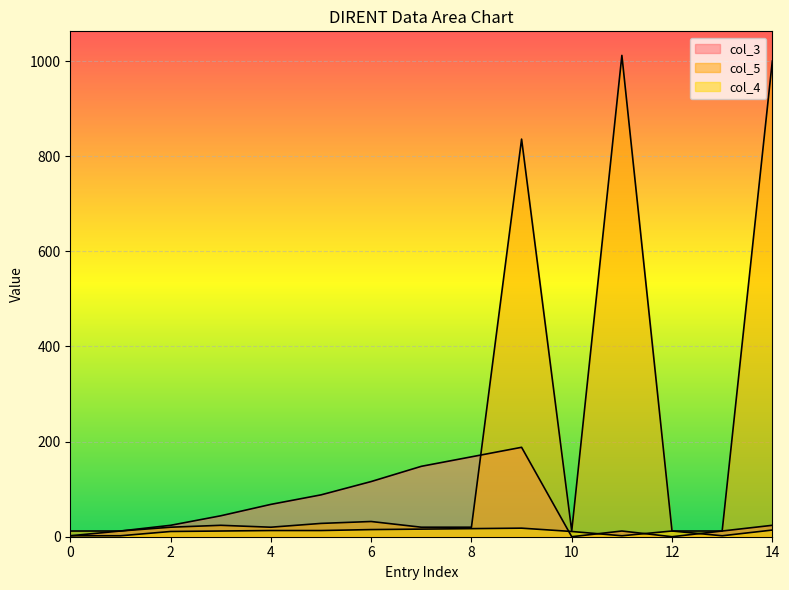

At which category does col_4 reach its first local peak?

9